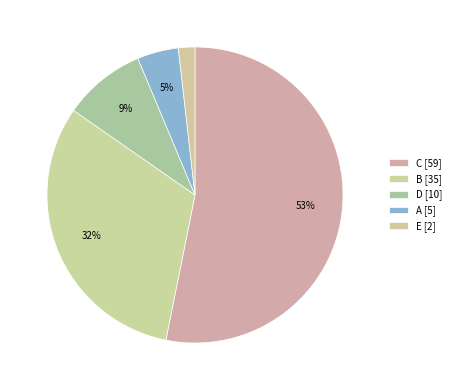

Which category has the smallest portion of the pie?

E